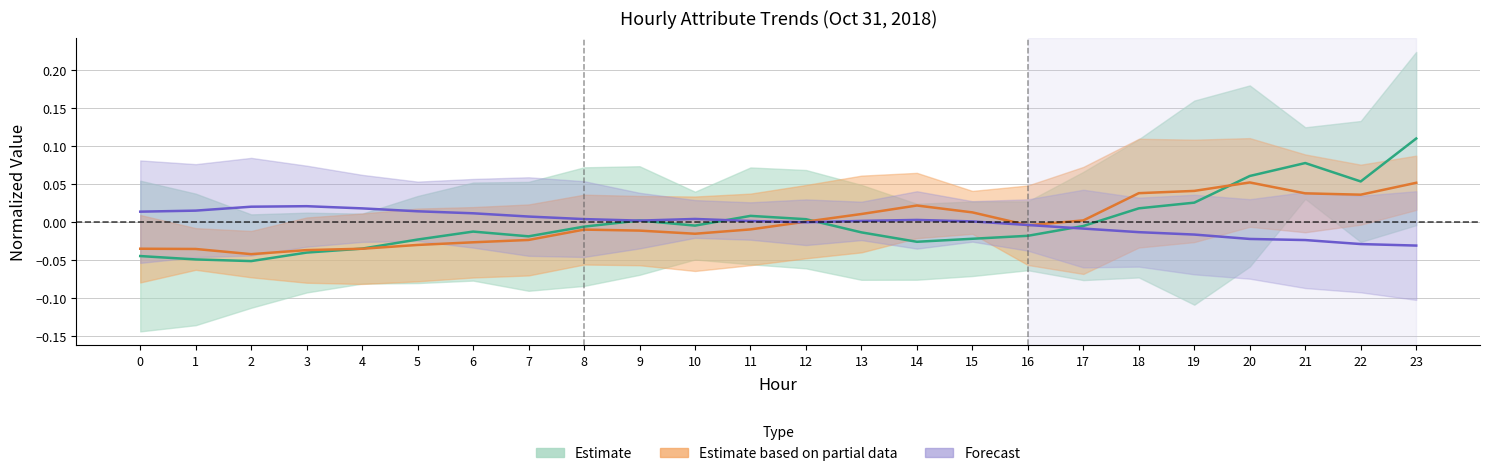

At how many categories does at least one series exceed 0?

23